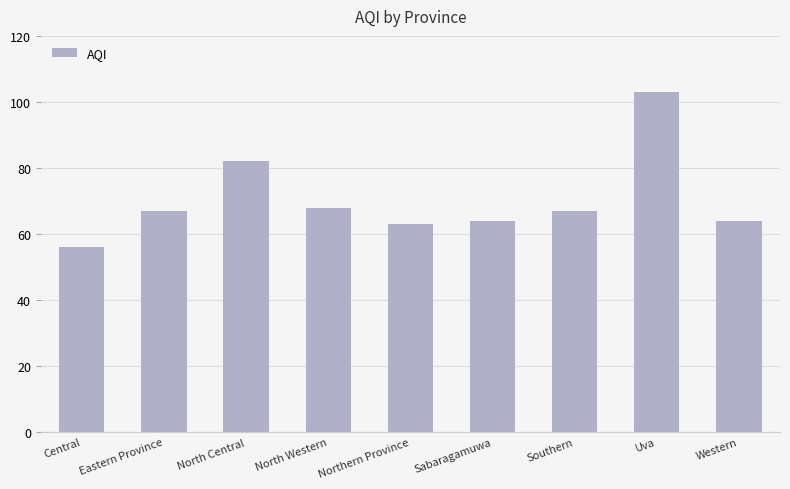

How many bars are there in total?

9